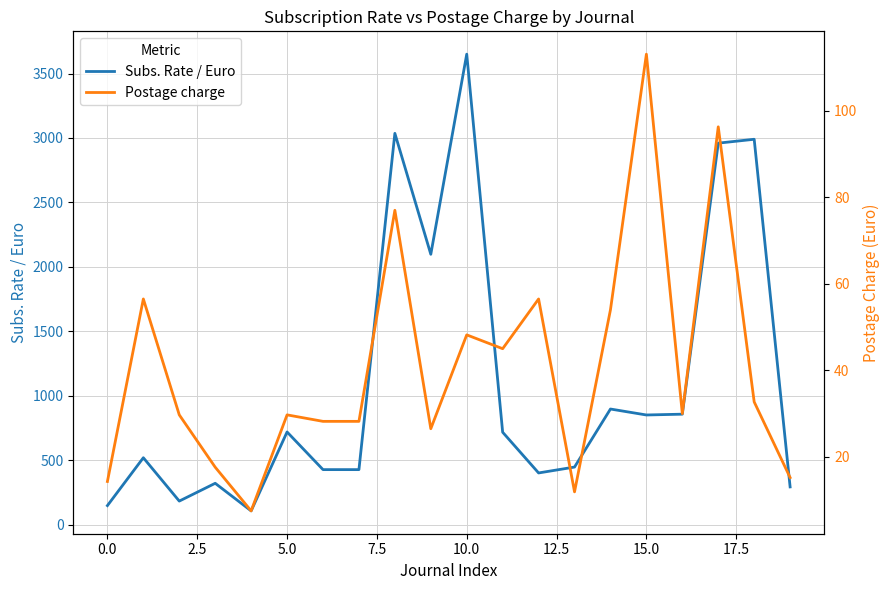

True or false: Subs. Rate / Euro and Postage charge intersect in this chart.

False